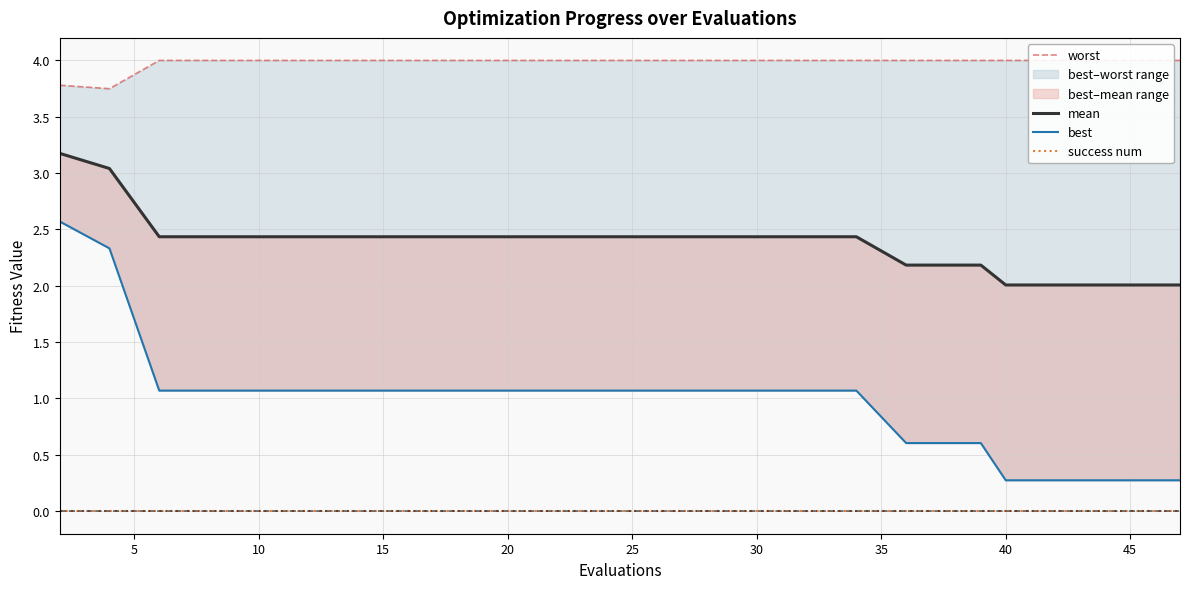

The success num series shows 0.0 at 25. True or false?

True